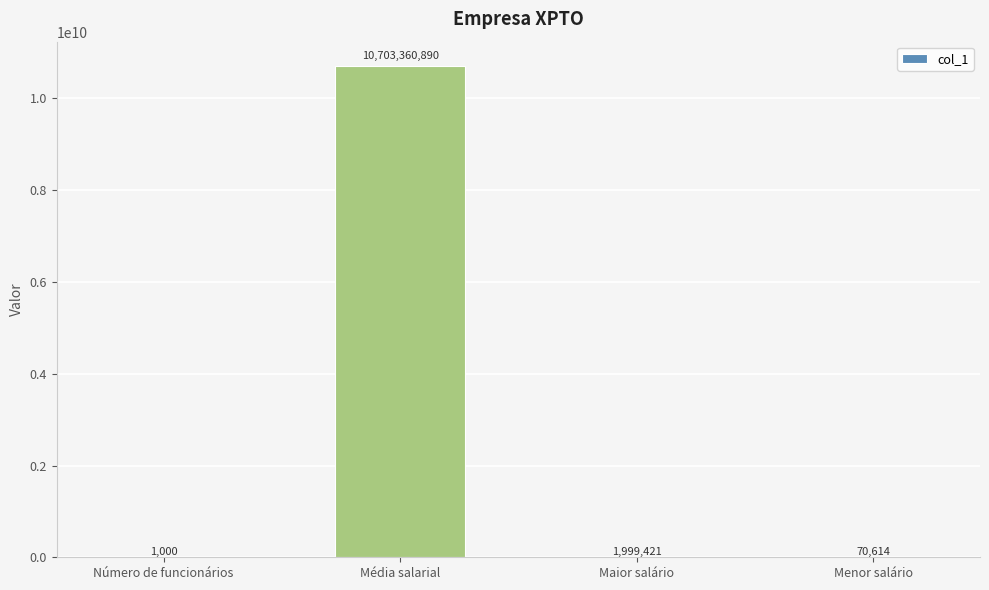

Reading left to right, what are all the values shown in this chart?

Número de funcionários=1000	Média salarial=10703360890	Maior salário=1999421	Menor salário=70614